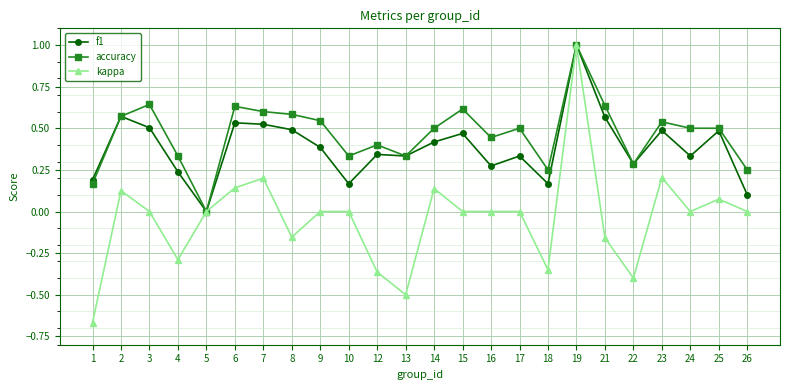

What is the difference between the maximum and minimum values in the f1 series?

1.0